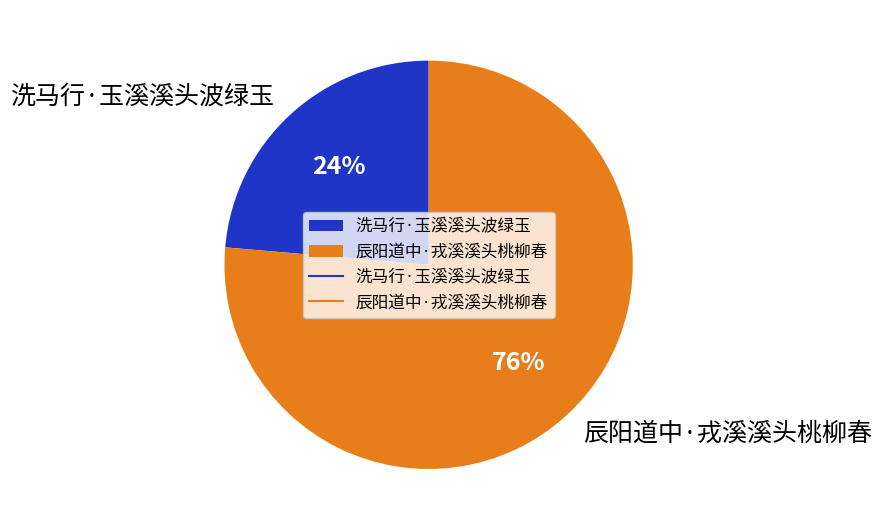

The 洗马行·玉溪溪头波绿玉 slice represents 24% of the pie. True or false?

True